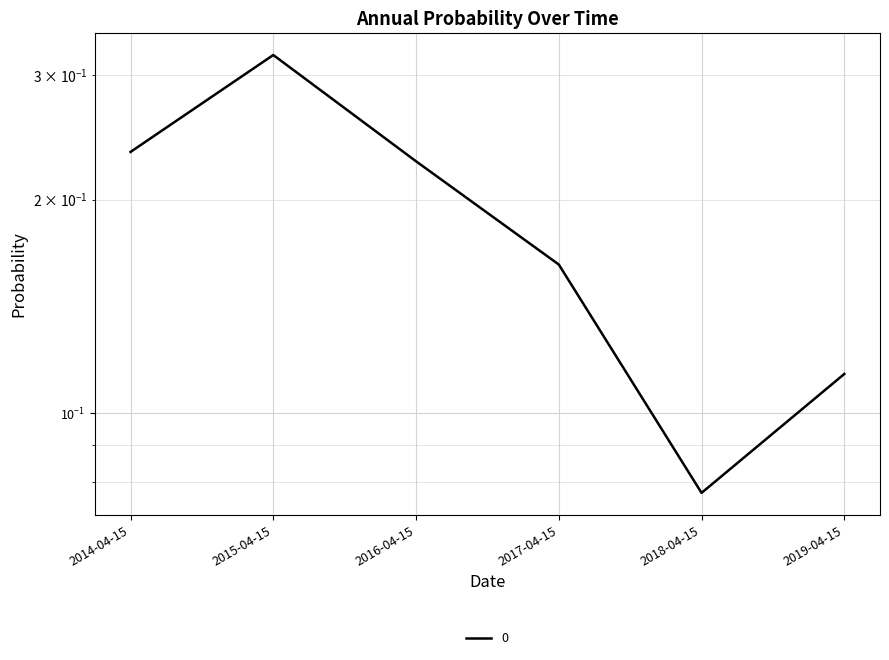

Rank the categories by value from lowest to highest.

2018-04-15, 2019-04-15, 2017-04-15, 2016-04-15, 2014-04-15, 2015-04-15